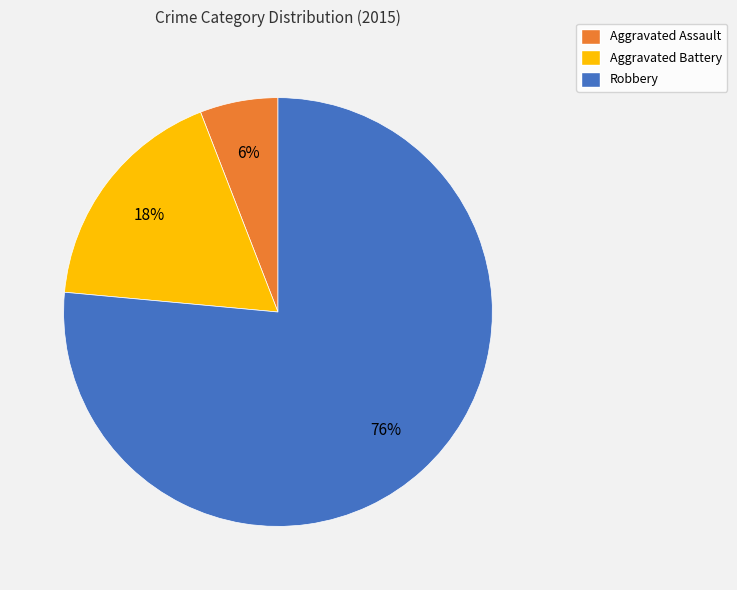

Is it true that Robbery is 76% of the pie?

True